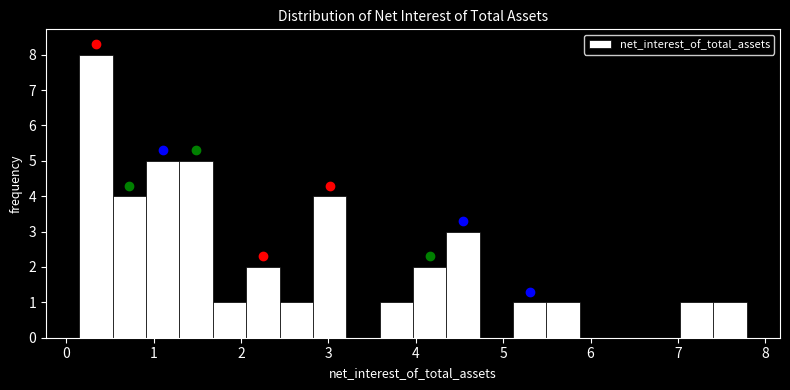

Around what value on the x-axis is the tallest bar? Give the approximate position of its centre, as read against the axis.

0.3